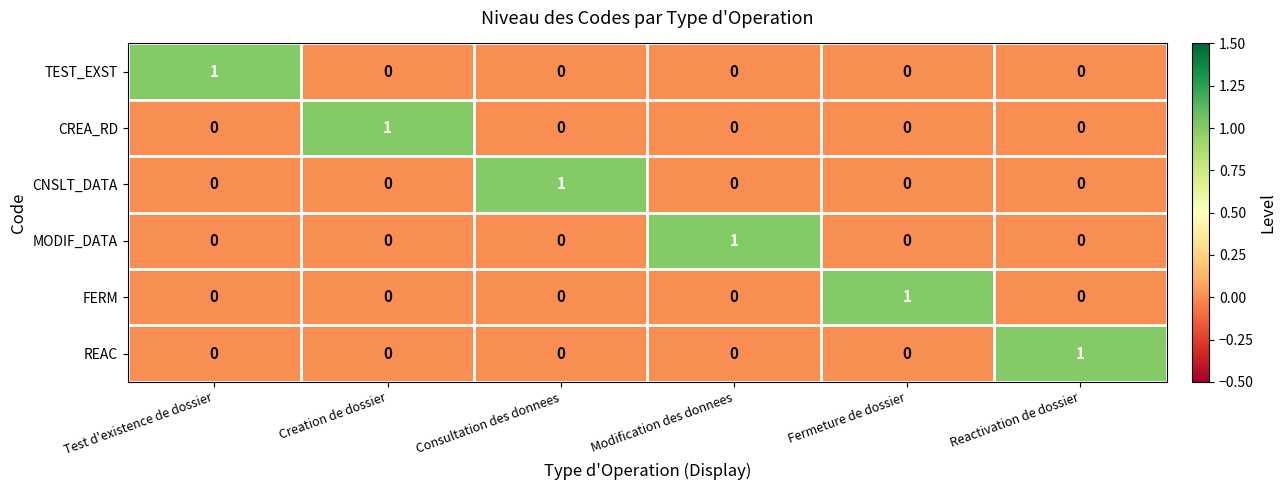

At how many categories does at least one series exceed 0?

6